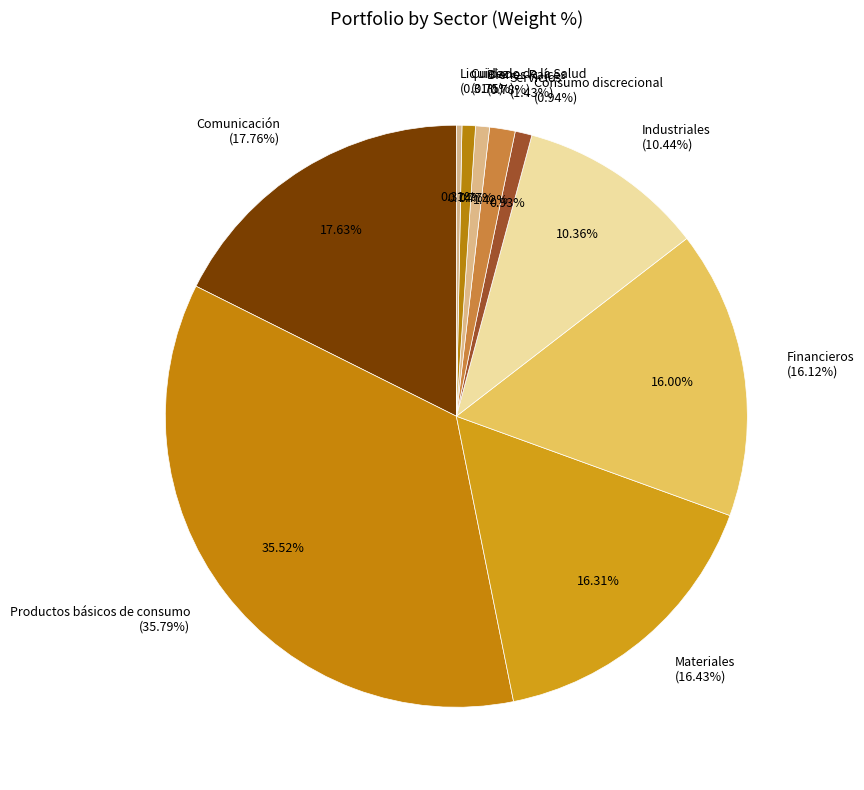

How many segments does this pie chart have?

10